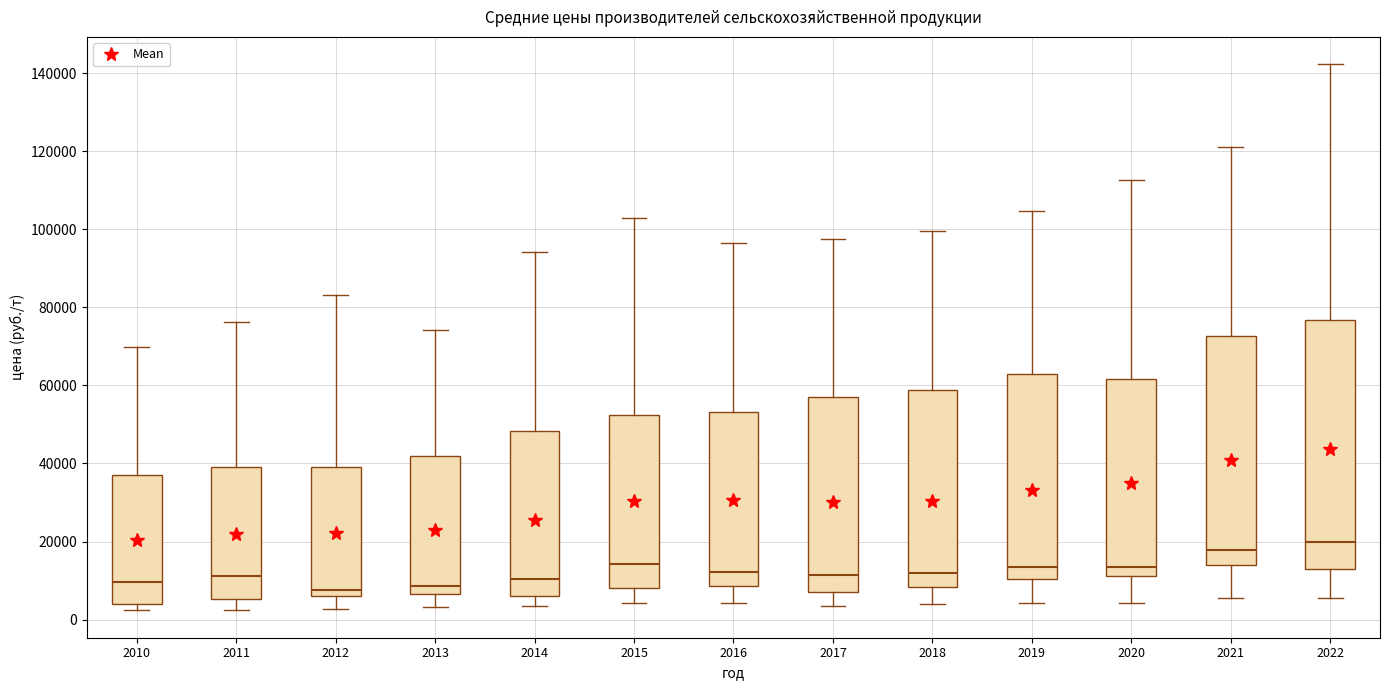

Which box's median line is the highest?

2022